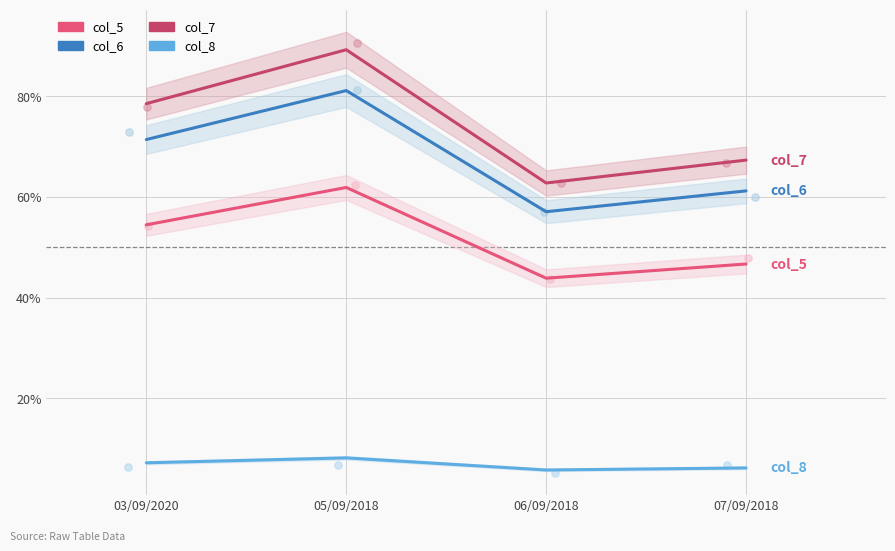

Is the value of col_5 at 07/09/2018 greater than the value of col_8 at 05/09/2018?

Yes